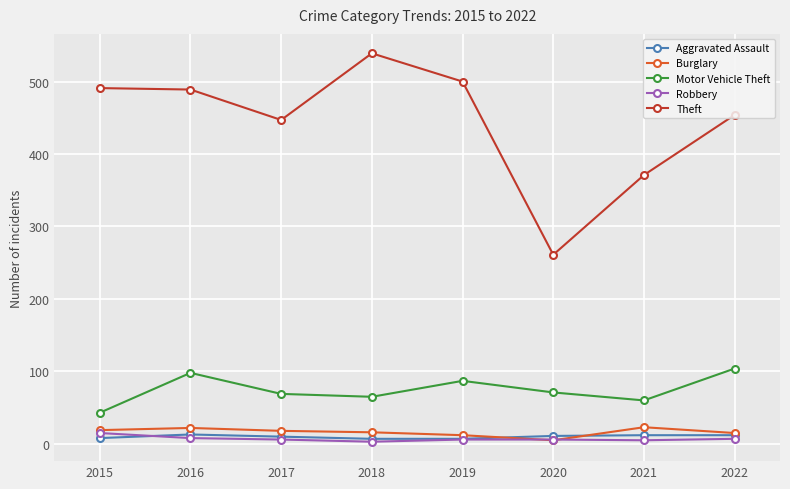

The value of Motor Vehicle Theft at 2020 is 71. True or false?

True